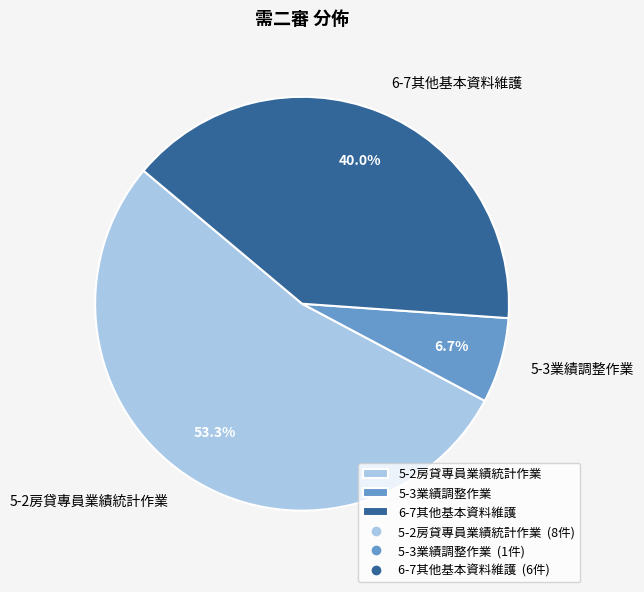

To the nearest percent, what percentage of the pie is 5-2房貸專員業績統計作業?

53%